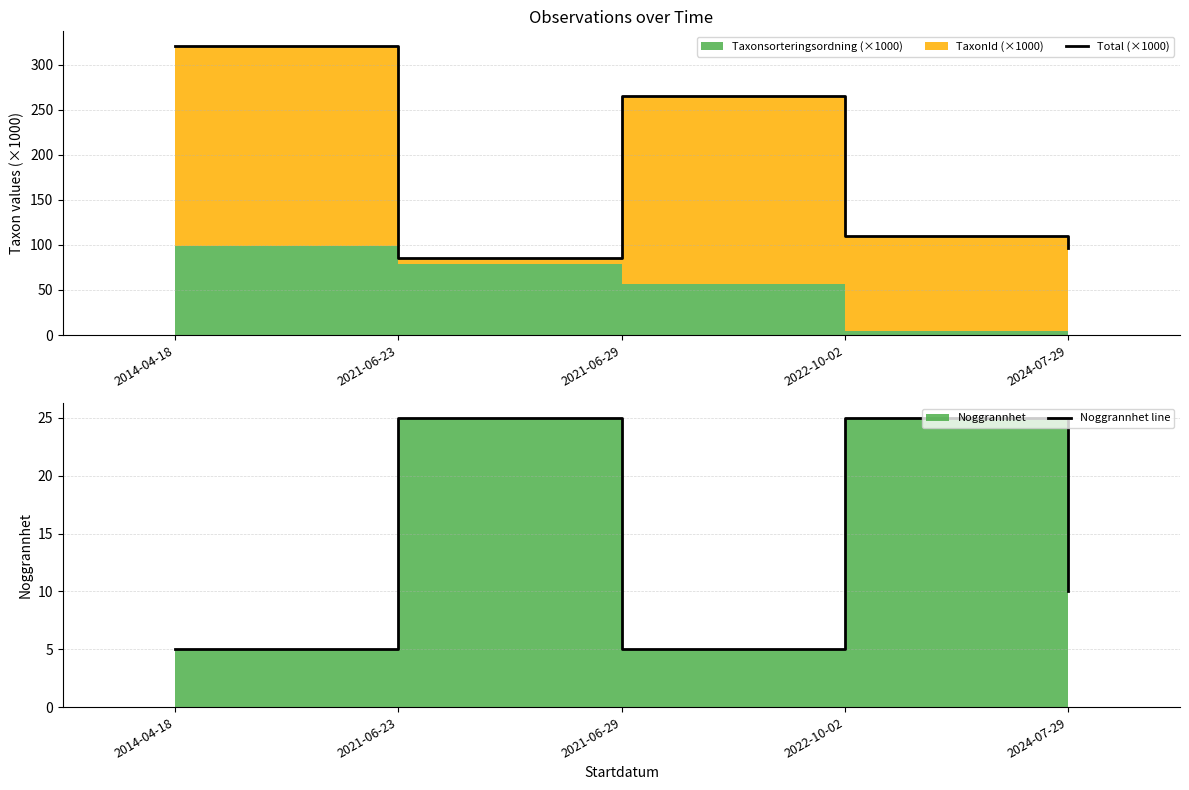

Reading left to right, transcribe all the data shown in this chart.

Total (×1000): 2014-04-18=321.0	2021-06-23=85.0	2021-06-29=265.4	2022-10-02=110.2	2024-07-29=96.2
Noggrannhet line: 2014-04-18=5.0	2021-06-23=25.0	2021-06-29=5.0	2022-10-02=25.0	2024-07-29=10.0